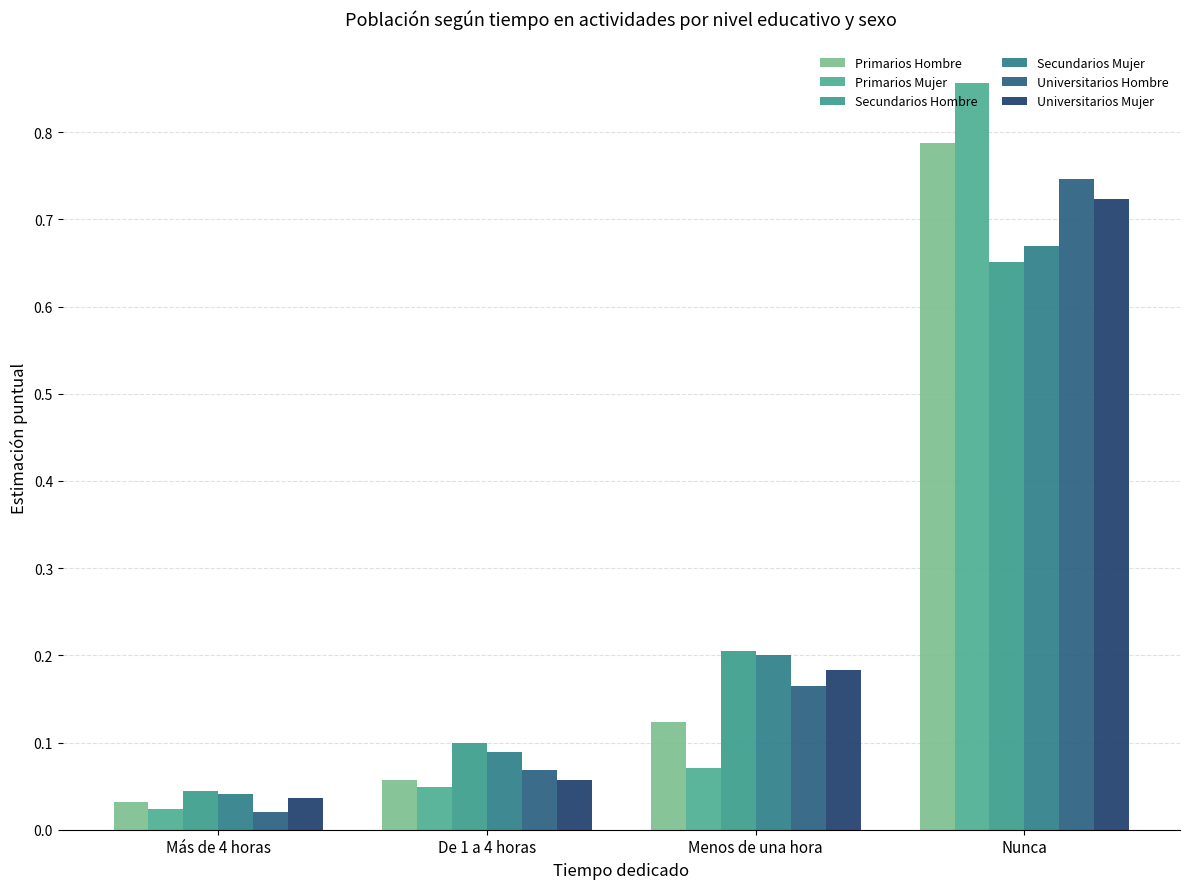

Between De 1 a 4 horas and Más de 4 horas, which is larger?

De 1 a 4 horas